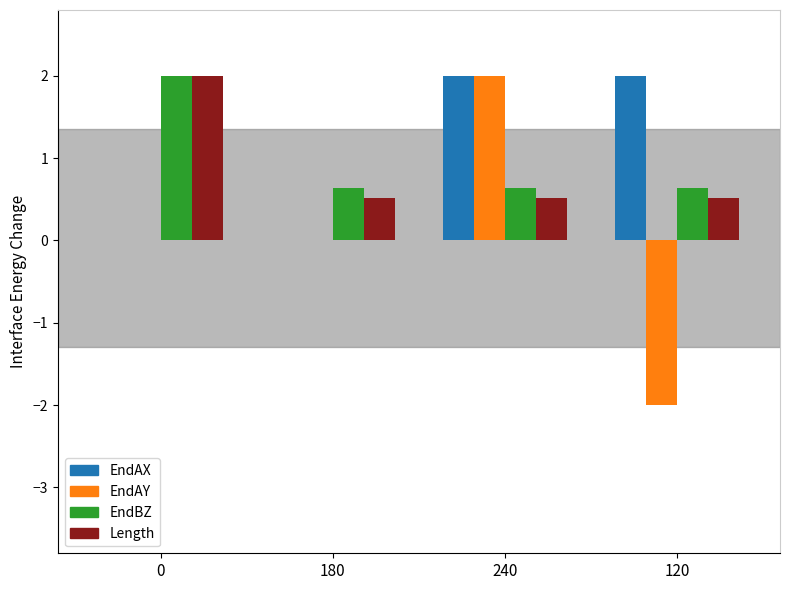

Which series has the largest range (max minus min)?

EndAY